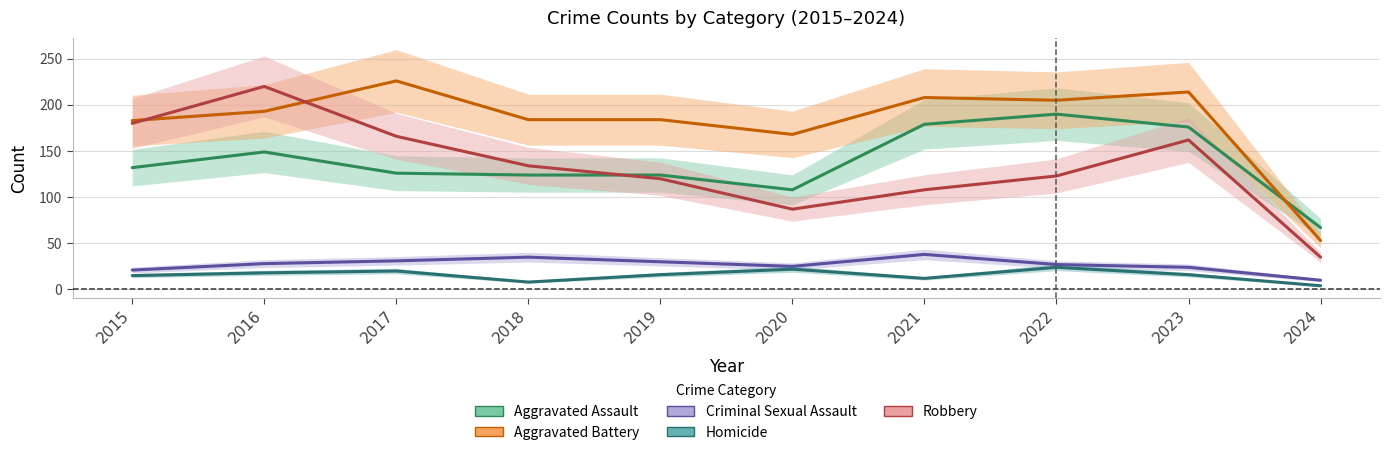

What is the maximum value for Aggravated Assault?

190